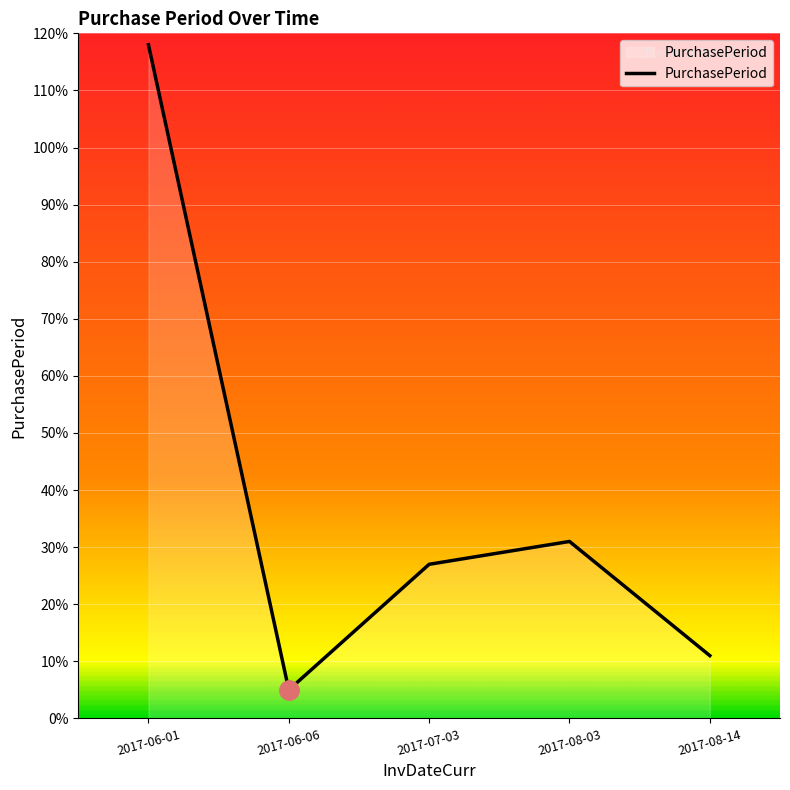

What is the sum of all values?

192